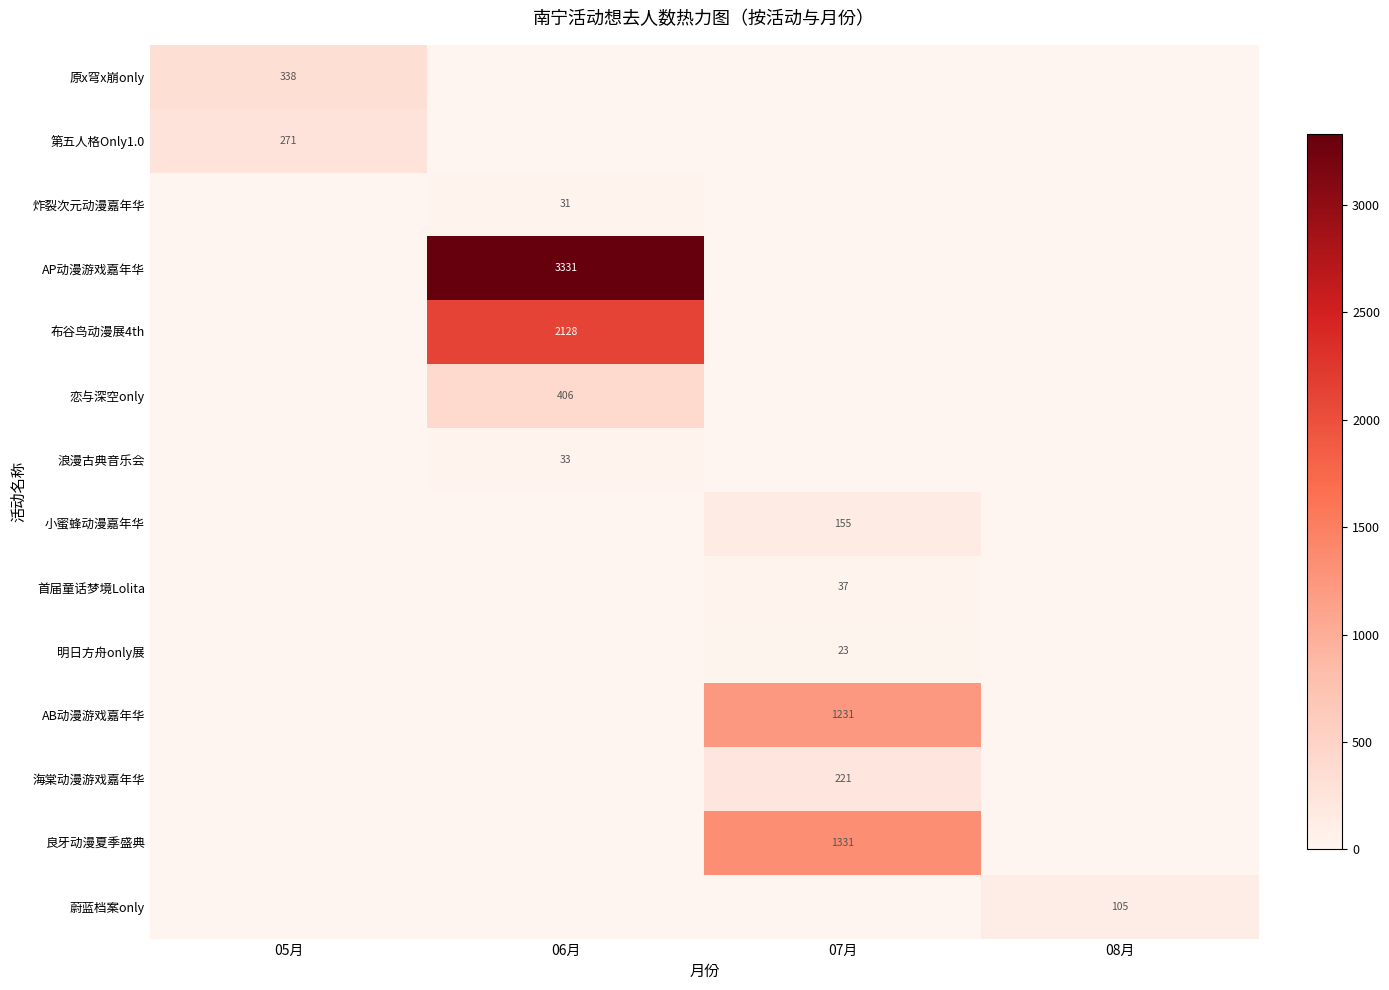

At which category does the chart reach its peak across all series?

06月